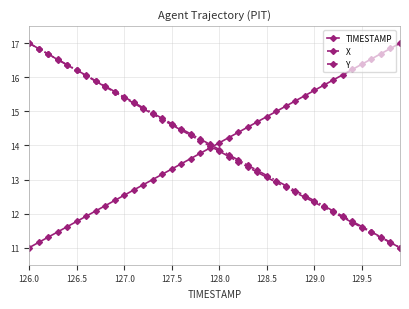

Count the number of data series in this chart.

3